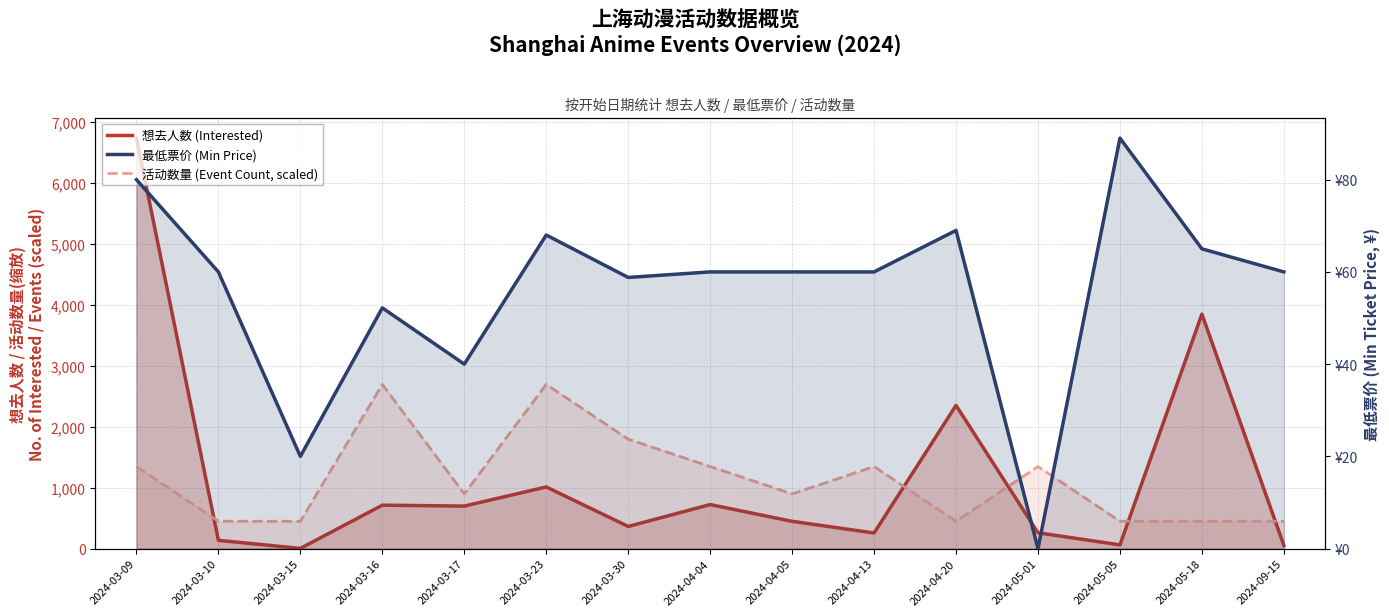

Rank the series by their maximum value, from highest to lowest.

想去人数 (Interested), 活动数量 (Event Count, scaled), 最低票价 (Min Price)